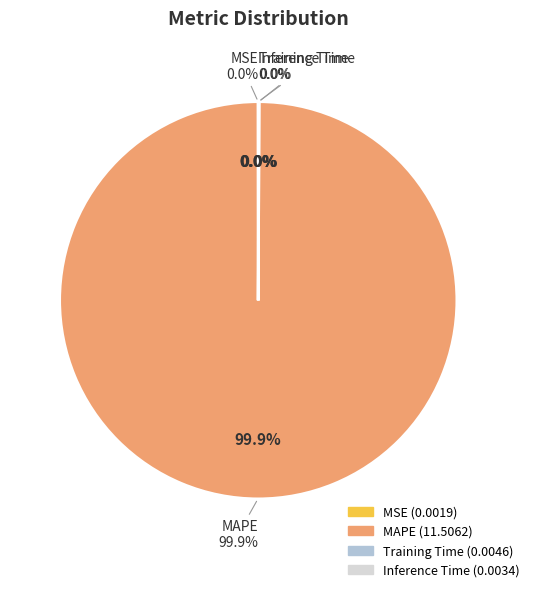

Rank the categories by value from lowest to highest.

MSE, Inference Time, Training Time, MAPE